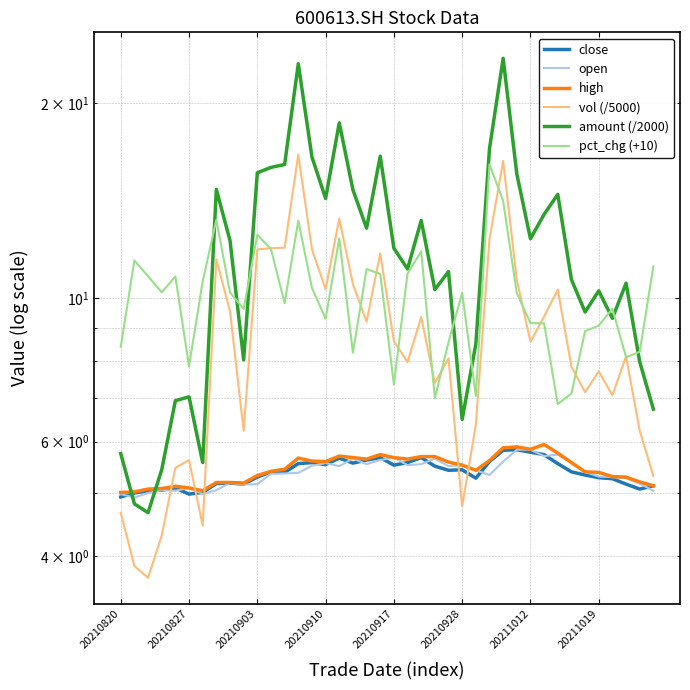

Reading left to right, extract all data points from this chart.

close: 4.9	5.0	5.0	5.0	5.1	5.0	5.0	5.2	5.2	5.2	5.3	5.4	5.4	5.5	5.6	5.5	5.7	5.6	5.6	5.7	5.5	5.6	5.7	5.5	5.4	5.4	5.3	5.6	5.8	5.8	5.8	5.7	5.5	5.4	5.3	5.3	5.3	5.2	5.1	5.1
open: 5.0	4.9	5.0	5.0	5.0	5.1	5.0	5.0	5.2	5.2	5.2	5.3	5.4	5.4	5.5	5.6	5.5	5.7	5.5	5.6	5.7	5.5	5.5	5.7	5.5	5.5	5.4	5.3	5.6	5.8	5.8	5.7	5.7	5.6	5.4	5.3	5.3	5.3	5.2	5.0
high: 5.0	5.0	5.1	5.1	5.1	5.1	5.0	5.2	5.2	5.2	5.3	5.4	5.4	5.7	5.6	5.6	5.7	5.7	5.6	5.7	5.7	5.6	5.7	5.7	5.6	5.5	5.4	5.6	5.9	5.9	5.8	5.9	5.8	5.6	5.4	5.4	5.3	5.3	5.2	5.1
vol (/5000): 4.7	3.9	3.7	4.3	5.5	5.6	4.5	11.5	9.5	6.2	11.9	11.9	12.0	16.6	11.9	10.3	13.2	10.5	9.2	11.7	8.6	8.0	9.3	7.4	8.1	4.8	6.4	12.3	16.3	10.7	8.6	9.4	10.3	7.8	7.2	7.7	7.1	8.1	6.2	5.3
amount (/2000): 5.8	4.8	4.7	5.4	6.9	7.0	5.6	14.7	12.3	8.0	15.6	15.9	16.1	23.0	16.5	14.2	18.6	14.7	12.8	16.5	11.9	11.1	13.2	10.3	11.0	6.5	8.5	17.0	23.4	15.5	12.3	13.5	14.4	10.7	9.5	10.3	9.3	10.5	8.0	6.7
pct_chg (+10): 8.4	11.4	10.8	10.2	10.8	7.8	10.6	13.2	10.2	9.6	12.5	11.9	9.8	13.2	10.4	9.3	12.4	8.2	11.1	10.9	7.4	10.9	11.8	7.0	8.5	10.2	7.1	16.1	14.1	10.2	9.1	9.1	6.9	7.1	8.9	9.1	9.6	8.1	8.3	11.2